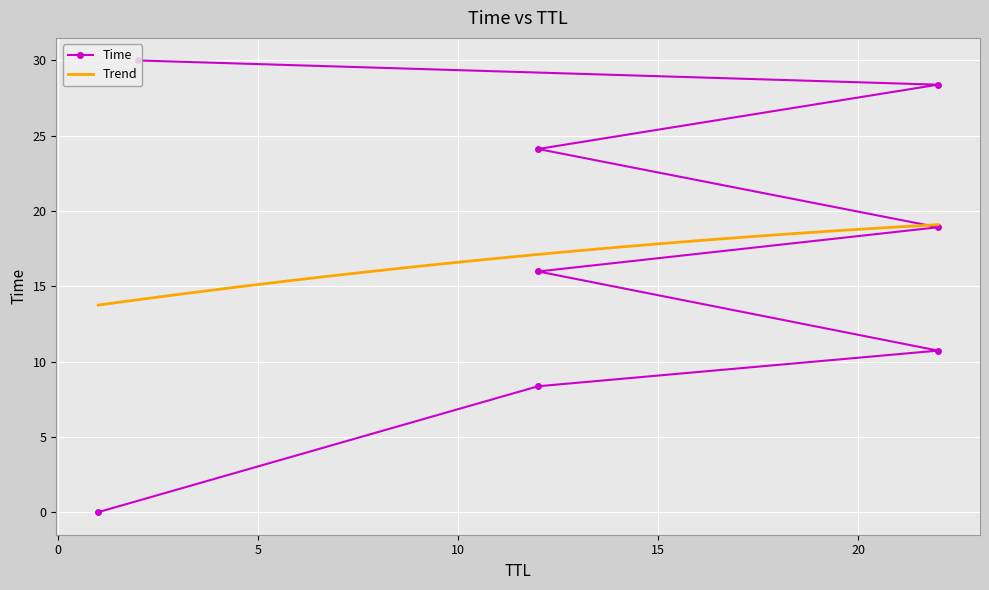

Which label corresponds to the smallest value in the chart?

1